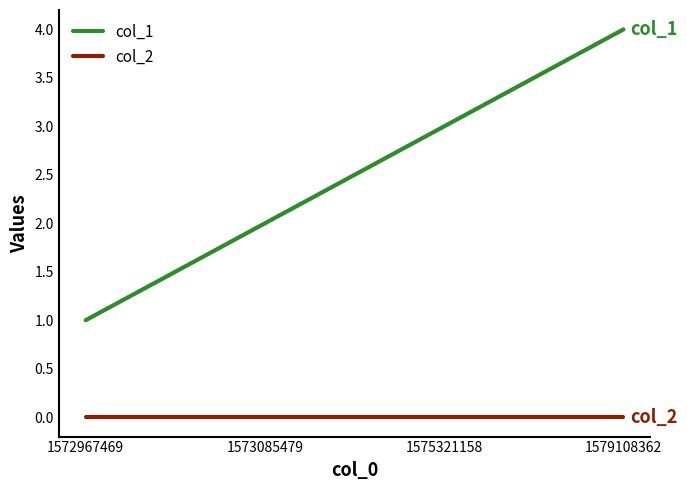

Is the value of col_2 at 1572967469 greater than the value of col_1 at 1575321158?

No